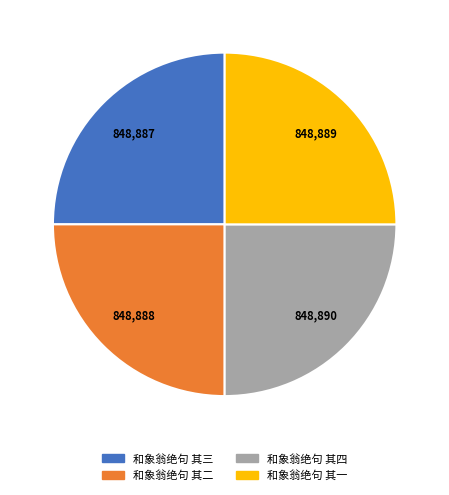

The 和象翁绝句 其四 slice represents 25% of the pie. True or false?

True